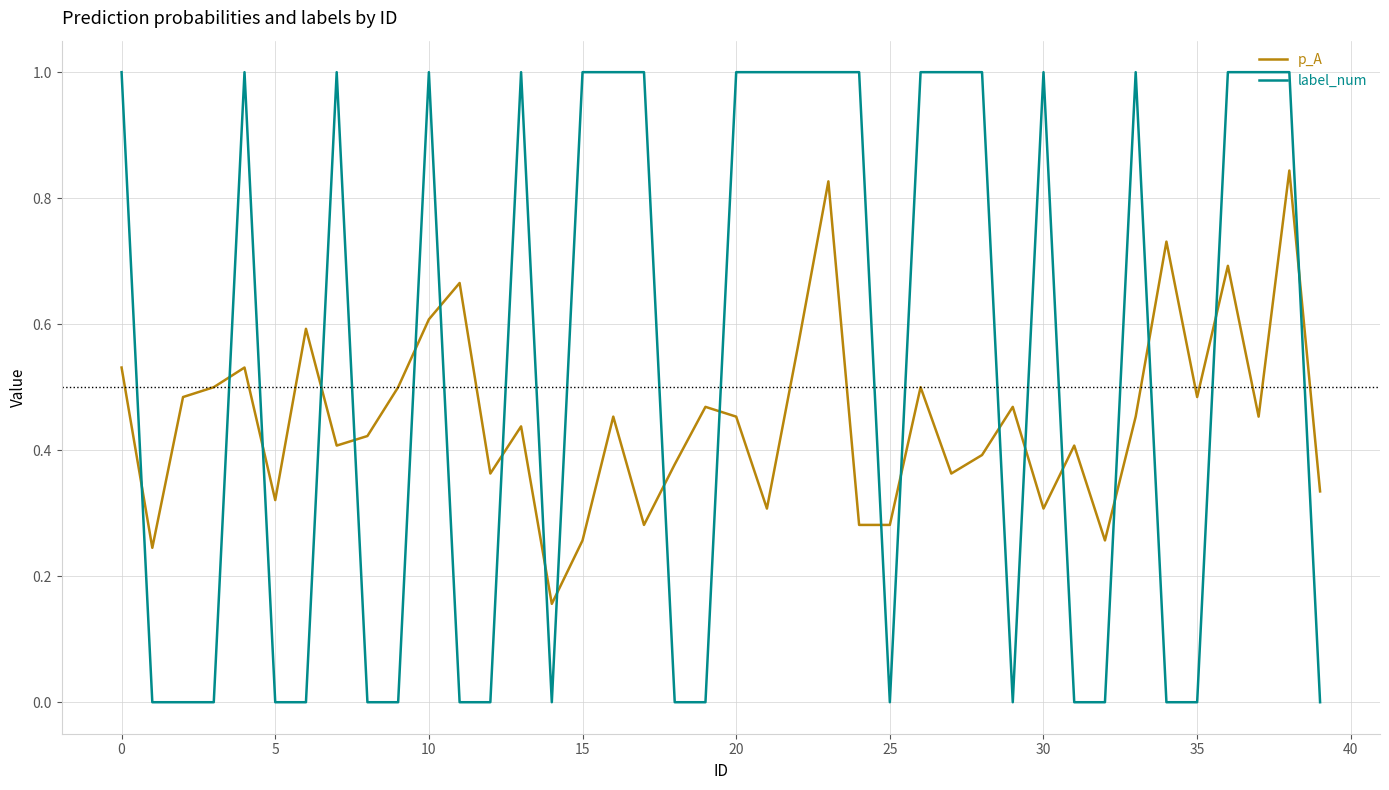

Rank the series by their average value, from lowest to highest.

p_A, label_num